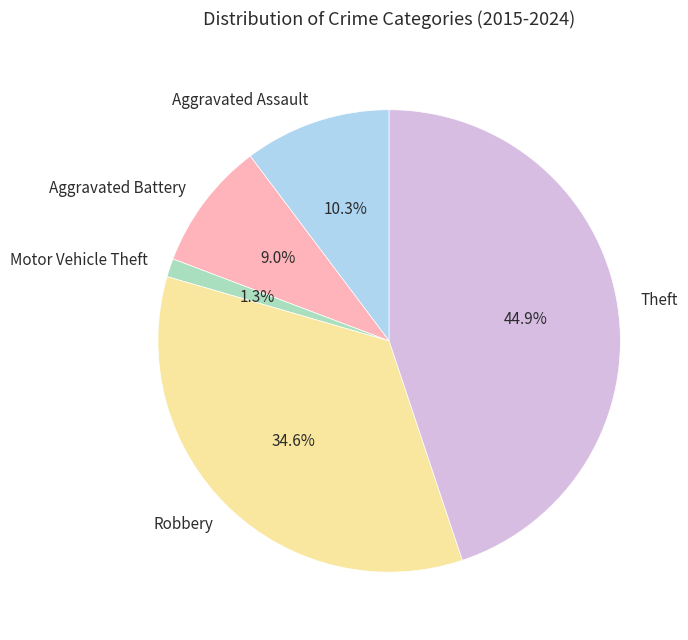

To the nearest percent, what portion does Aggravated Assault represent?

10%